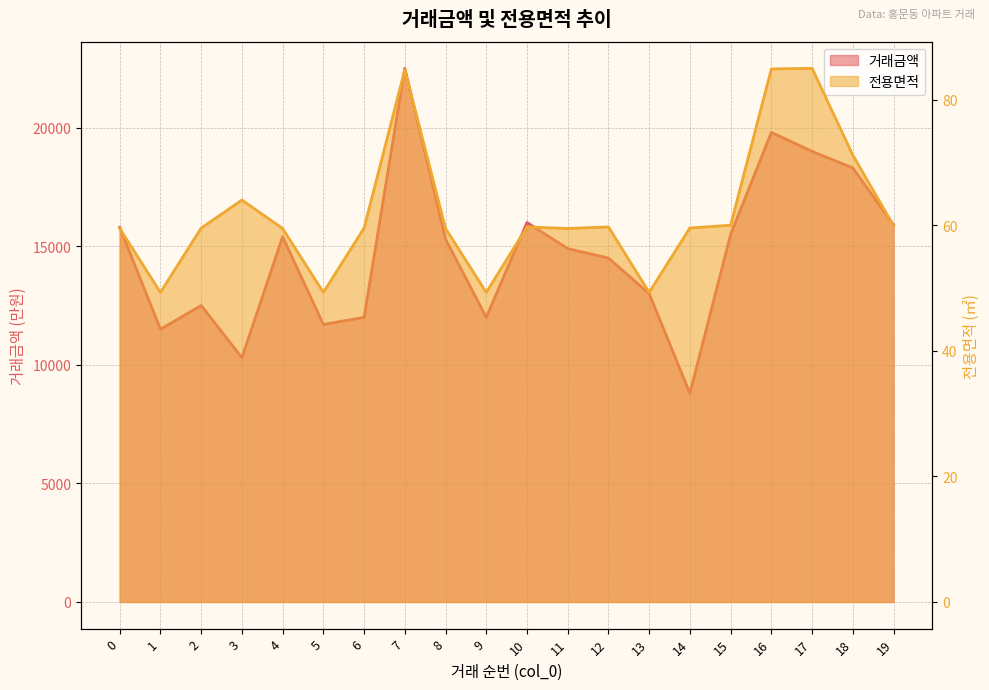

What is the difference between the maximum and minimum values in the 거래금액 series?

13700.0